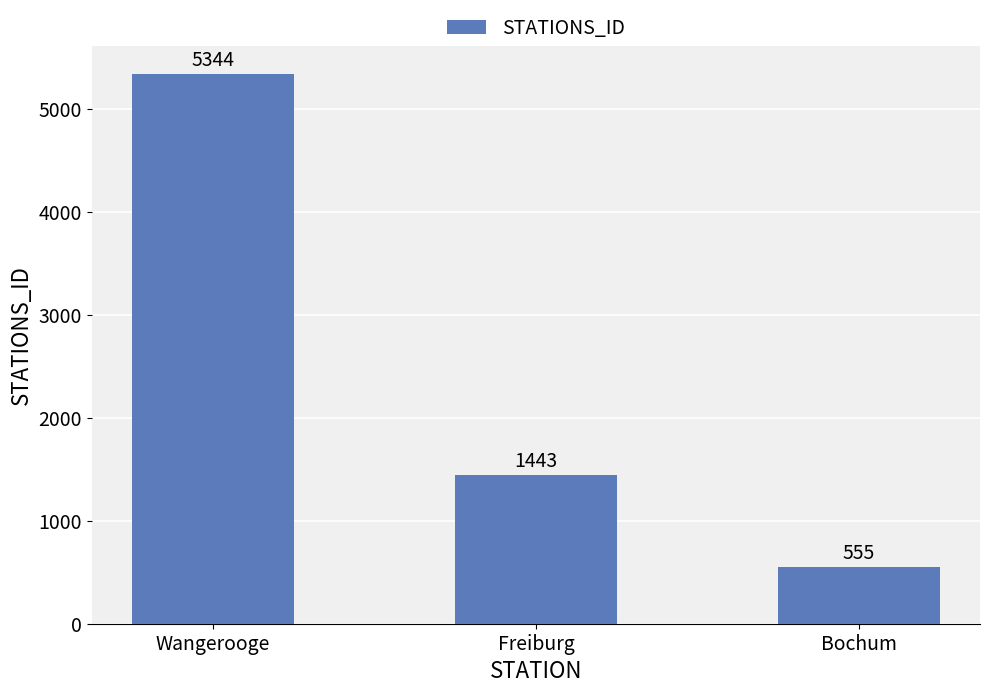

What is the sum of all values?

7342